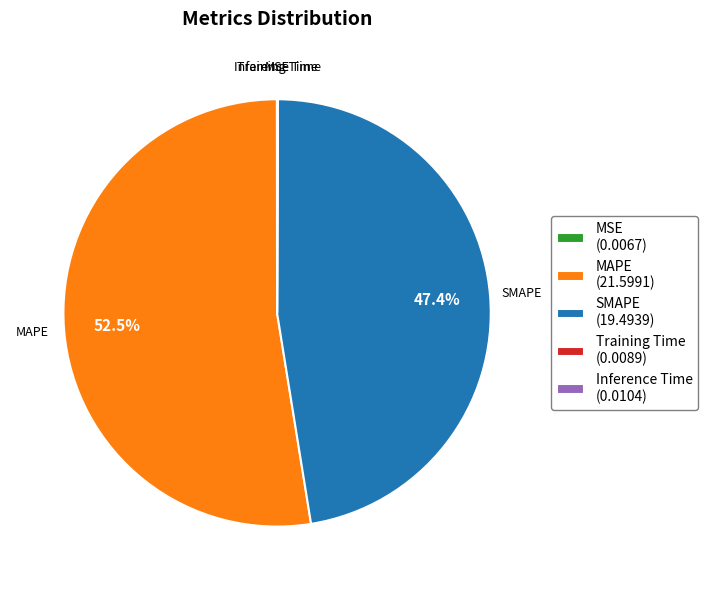

Does any single category account for the majority?

Yes